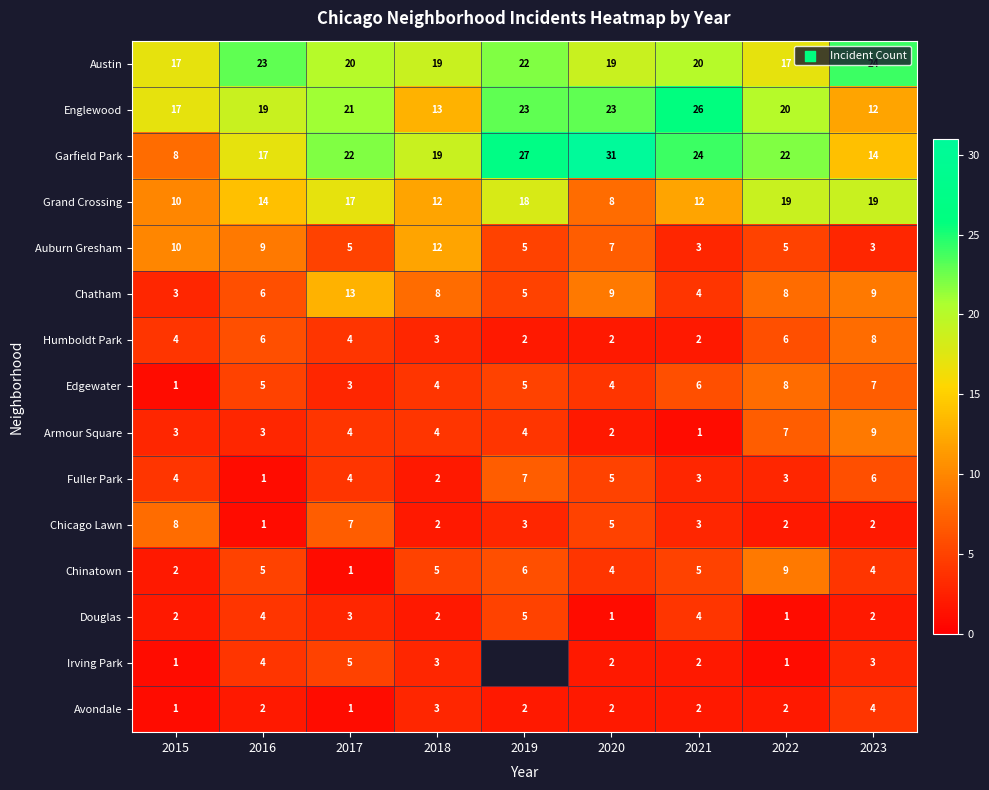

What is the difference between the second highest and second lowest values in the Auburn Gresham series?

7